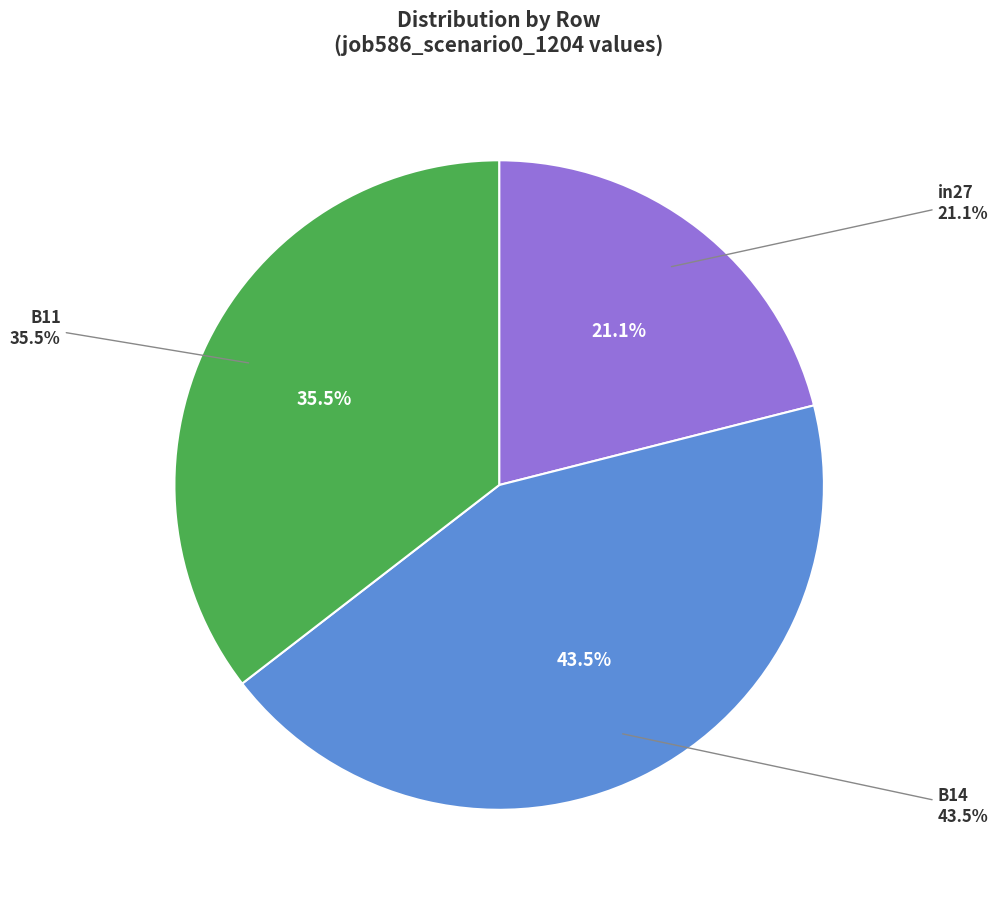

The in27 slice represents 21% of the pie. True or false?

True